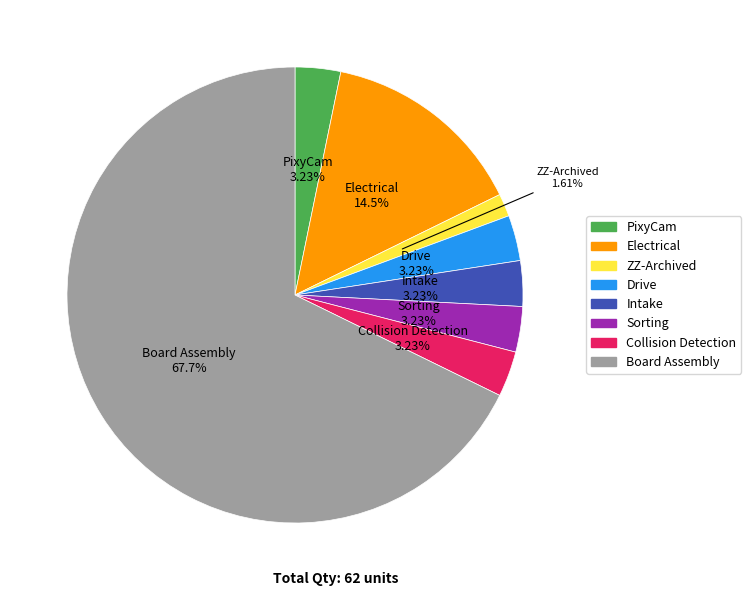

Count the number of slices in the pie.

8